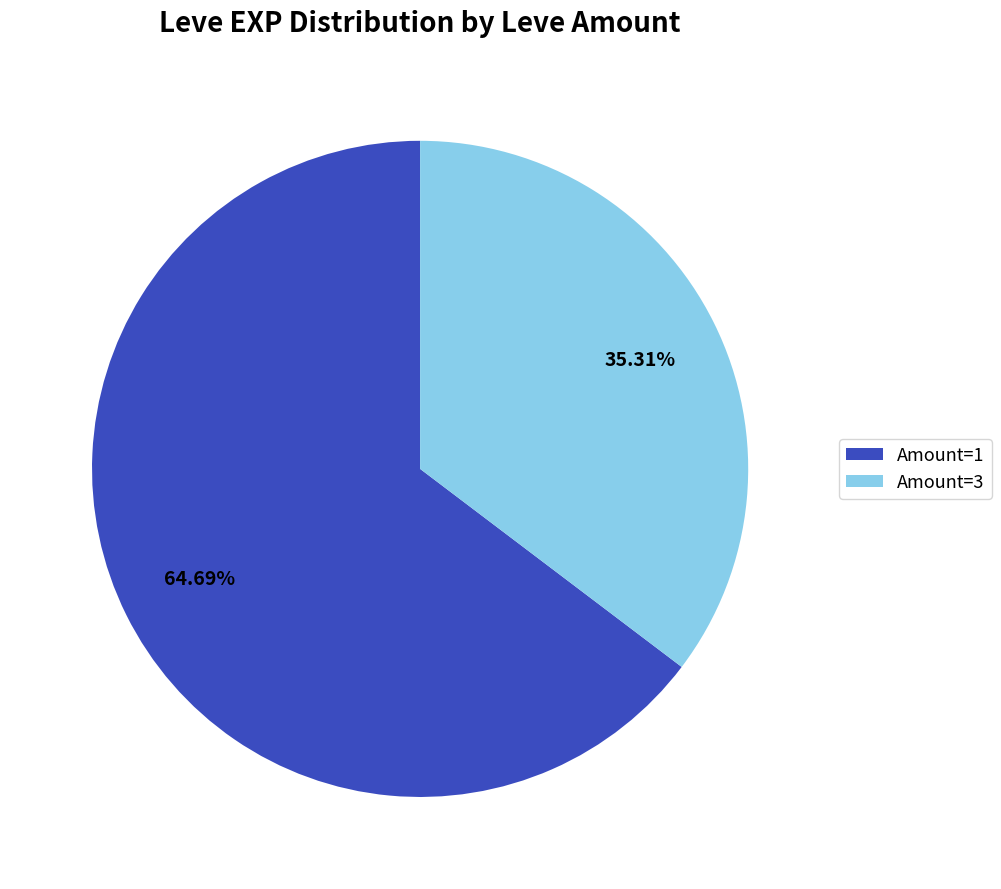

How many segments does this pie chart have?

2